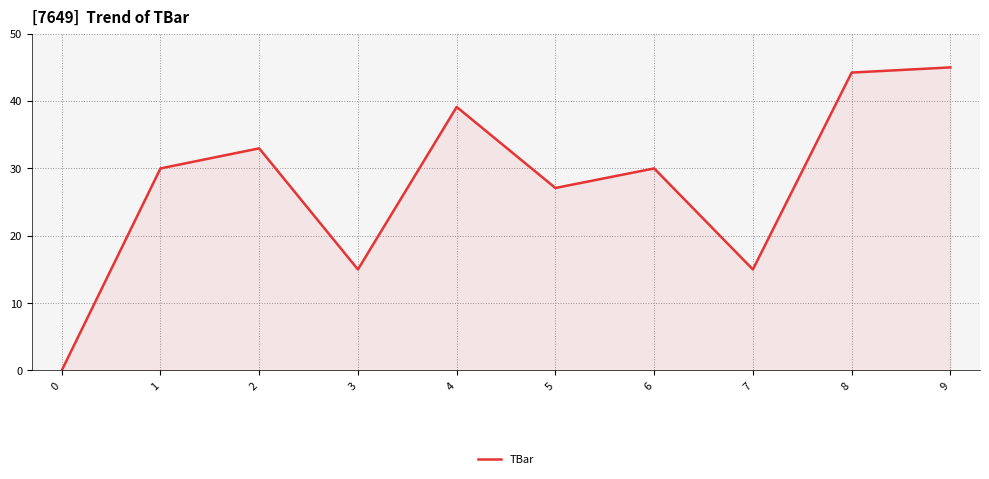

At which label is the value closest to 22?

5